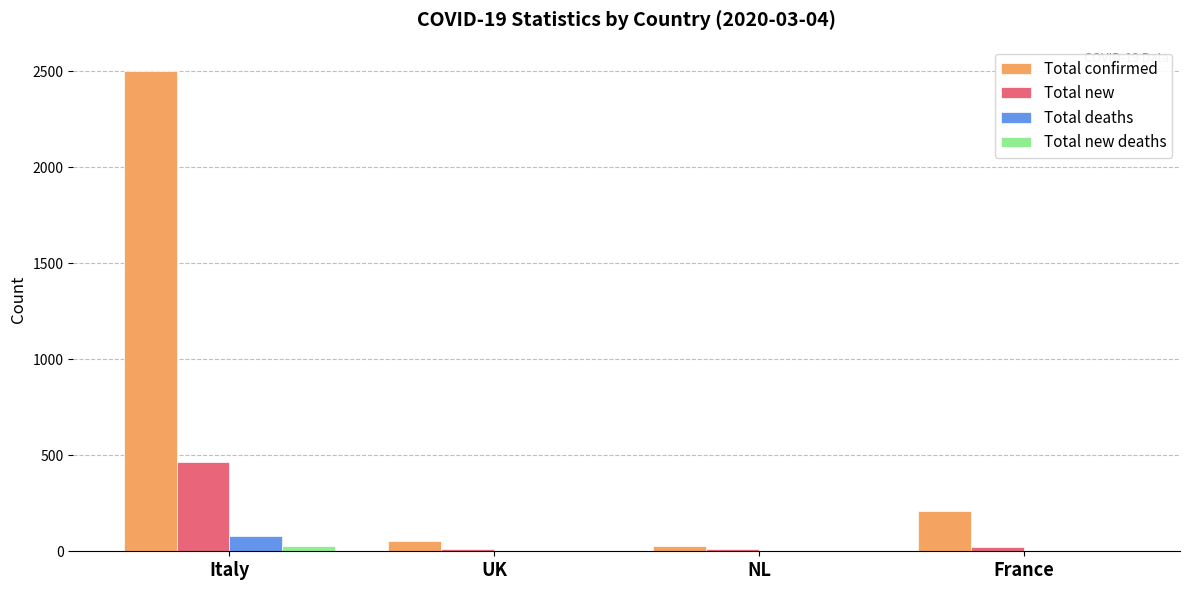

At which label does Total confirmed reach its peak?

Italy